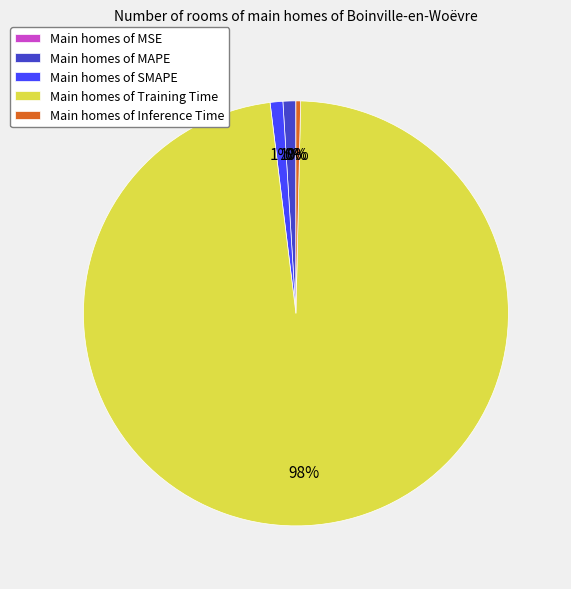

What is the majority slice?

Main homes of Training Time